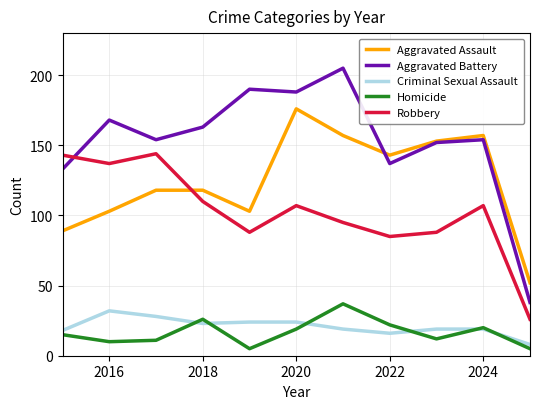

What is the maximum value for Homicide?

37